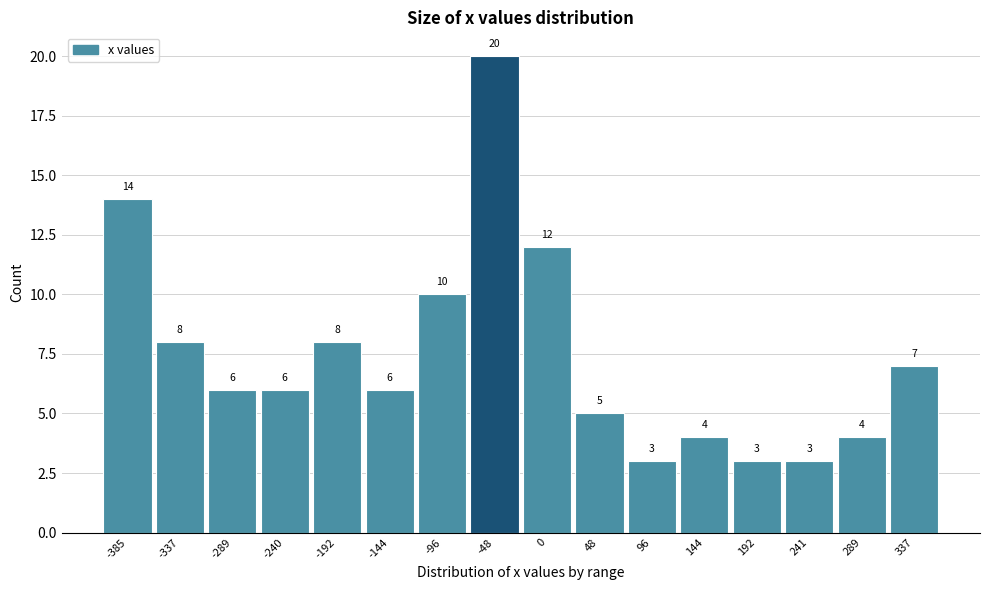

Reading left to right, what are all the values shown in this chart?

14	8	6	6	8	6	10	20	12	5	3	4	3	3	4	7